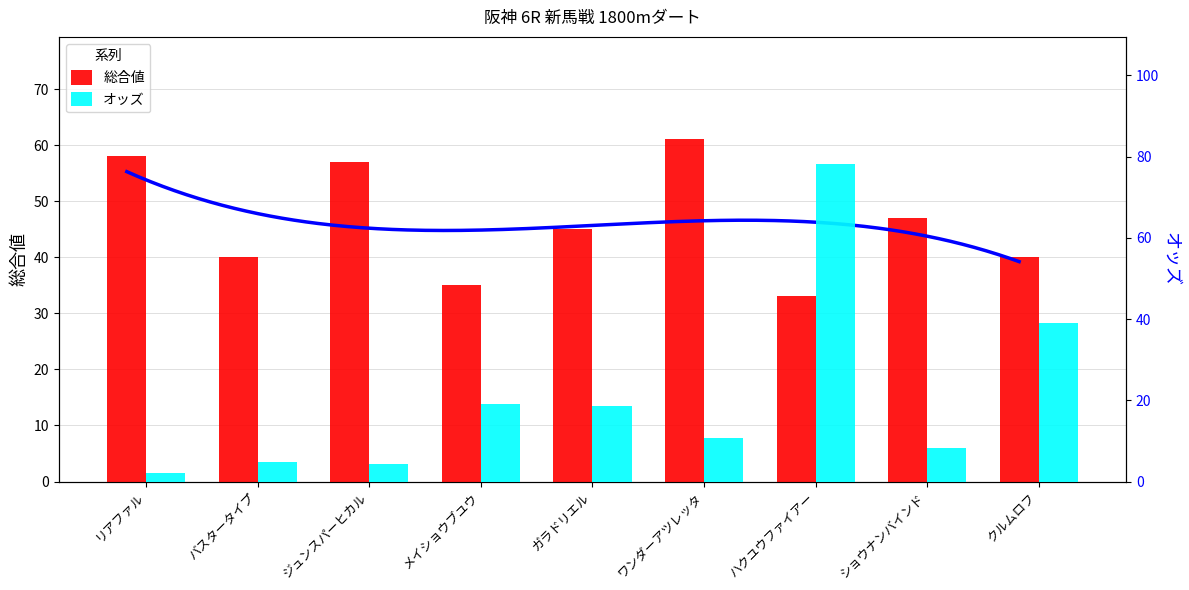

Between ジュンスパーヒカル and ハクユウファイアー, which is larger?

ジュンスパーヒカル